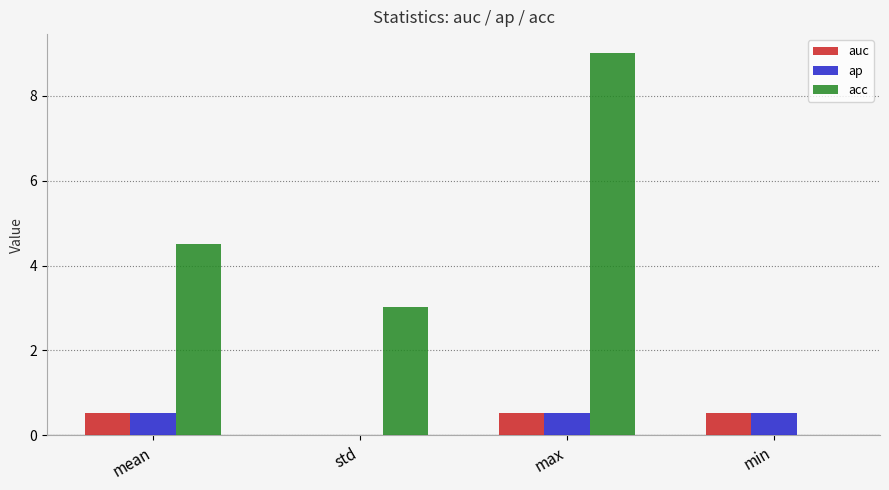

The value of acc at max is 9.0. True or false?

True